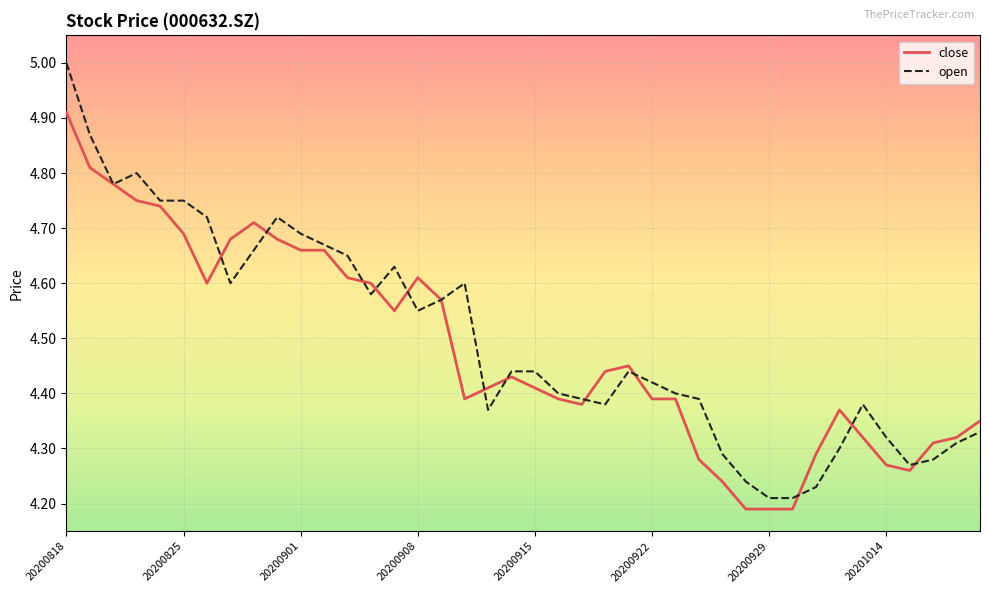

What is the highest value of the open series?

5.0